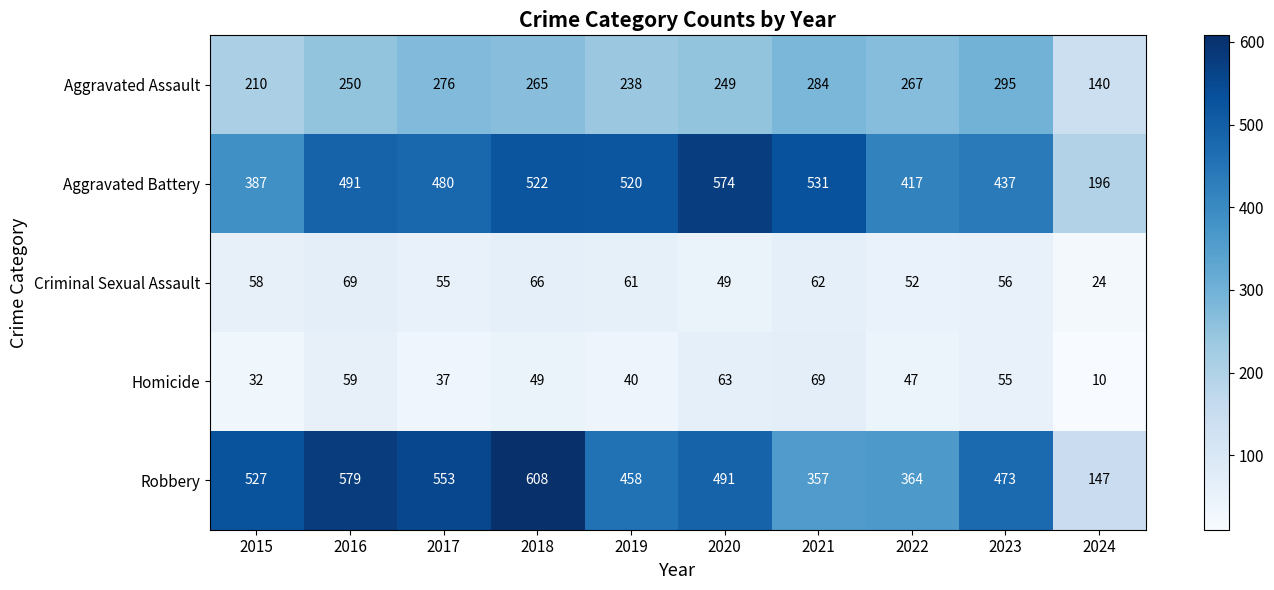

Which series has the widest spread of values?

Robbery